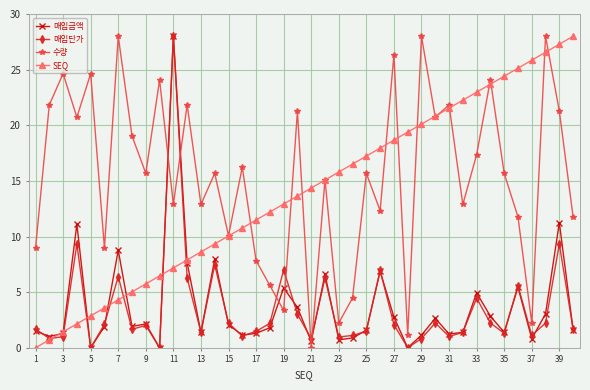

At how many categories does at least one series exceed 26?

7